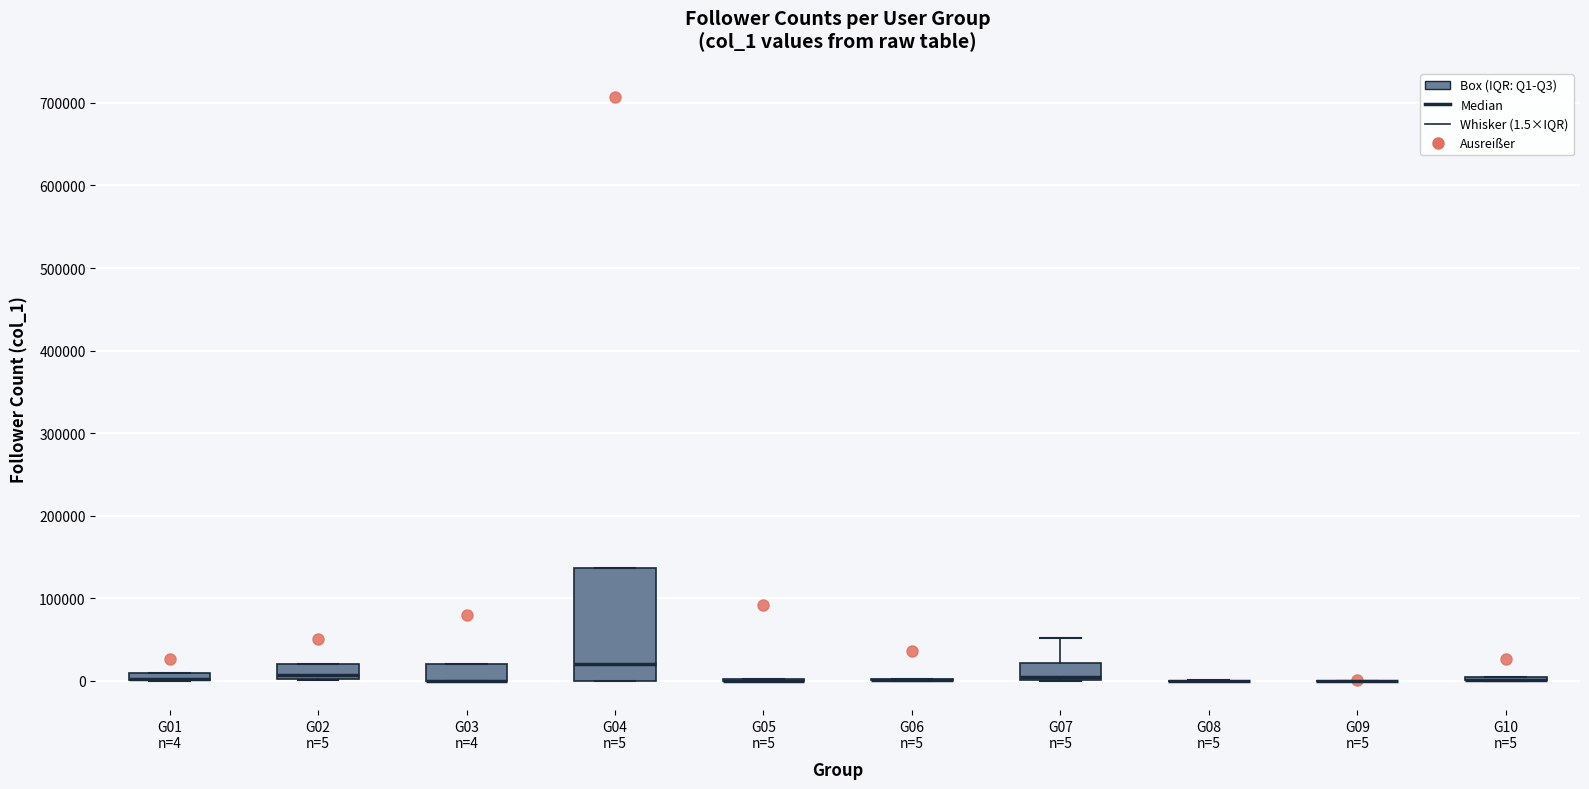

Comparing the boxes themselves (not the whiskers), which one is the tallest?

G04 n=5